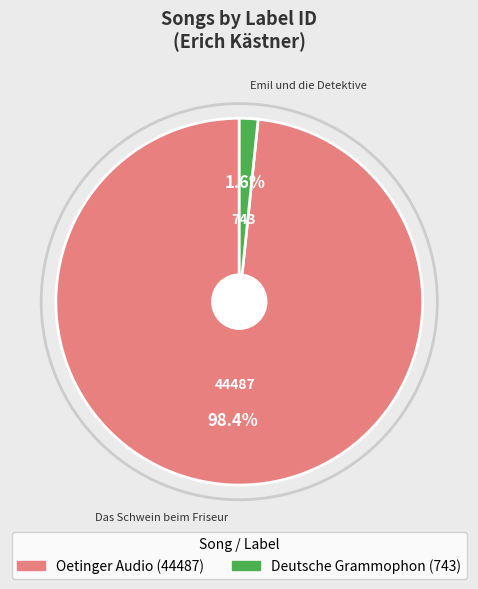

What is the smallest slice in the pie chart?

Deutsche Grammophon (743)